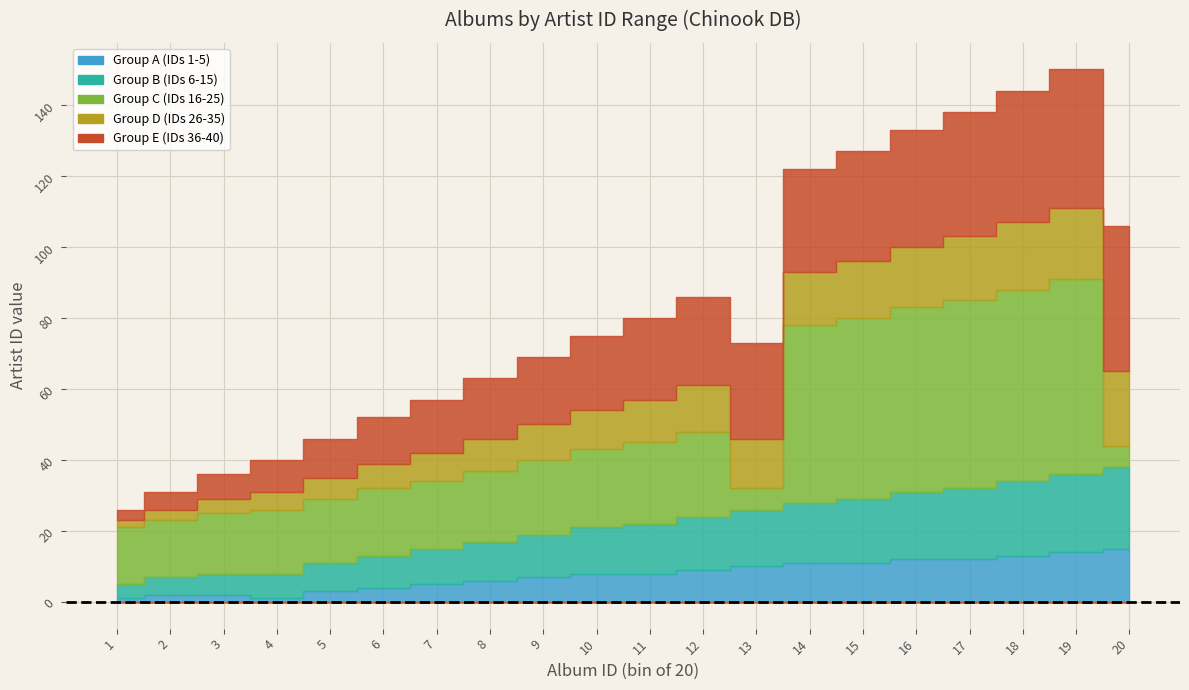

Is the value of Group A (IDs 1-5) at 5 greater than the value of Group C (IDs 16-25) at 13?

No